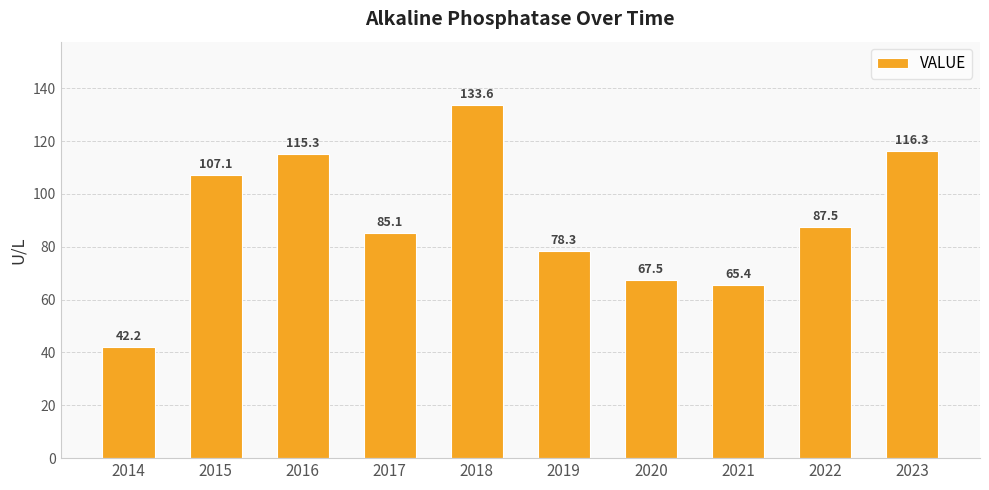

What is the minimum value shown in the chart?

42.2